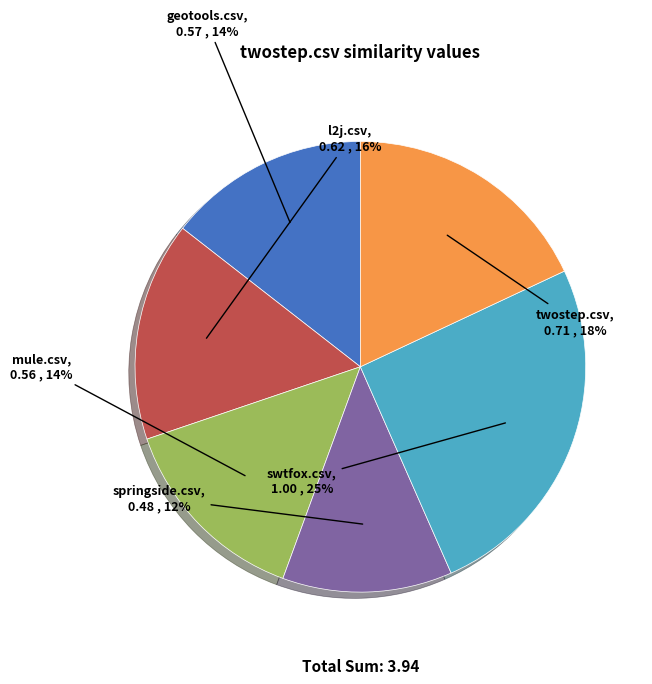

Does any single category account for the majority?

No